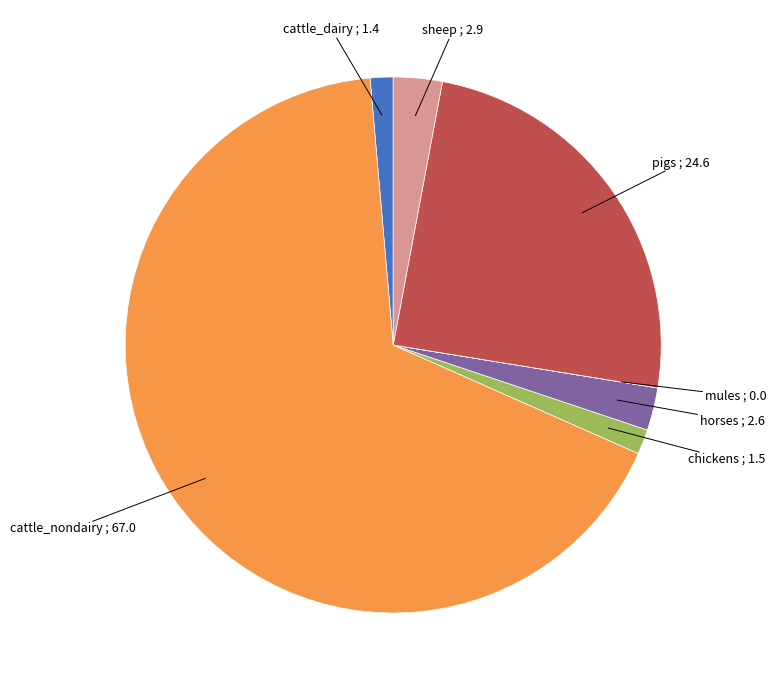

Does any single category account for the majority?

Yes